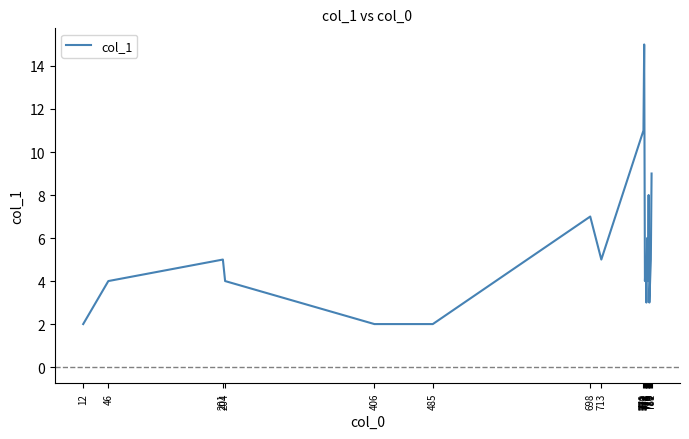

What is the difference between the values at 771 and 201?

10